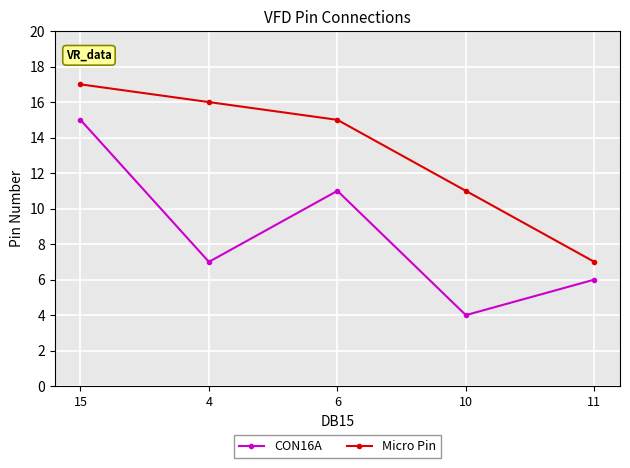

Is this an area chart (filled region under the line)?

No